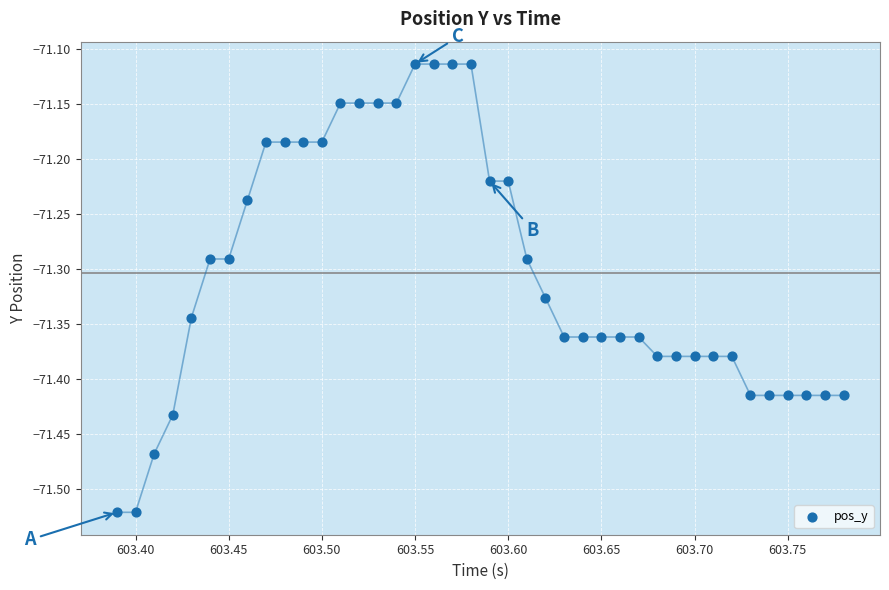

What is the range of Y values (max minus min)?

0.4